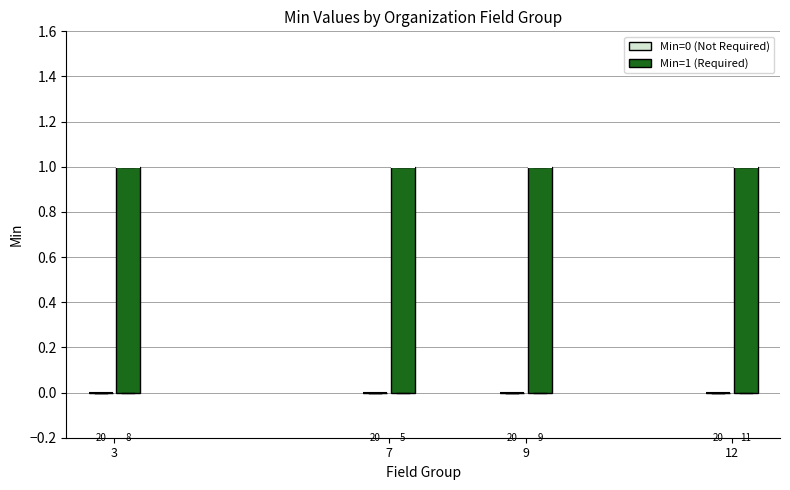

Reading left to right, read every box against the y-axis: the position of its median line, the range the box covers, and the ends of its whiskers. The values are not printed on the chart, so give them approximately, as read against the axis.

3 (Min=0 (Not Required)): box collapsed to a line at 0, whiskers 0 to 0
3 (Min=1 (Required)): median 1 (drawn on the box's upper edge), box 0 to 1, whiskers 0 to 1
7 (Min=0 (Not Required)): box collapsed to a line at 0, whiskers 0 to 0
7 (Min=1 (Required)): median 1 (drawn on the box's upper edge), box 0 to 1, whiskers 0 to 1
9 (Min=0 (Not Required)): box collapsed to a line at 0, whiskers 0 to 0
9 (Min=1 (Required)): median 1 (drawn on the box's upper edge), box 0 to 1, whiskers 0 to 1
12 (Min=0 (Not Required)): box collapsed to a line at 0, whiskers 0 to 0
12 (Min=1 (Required)): median 1 (drawn on the box's upper edge), box 0 to 1, whiskers 0 to 1